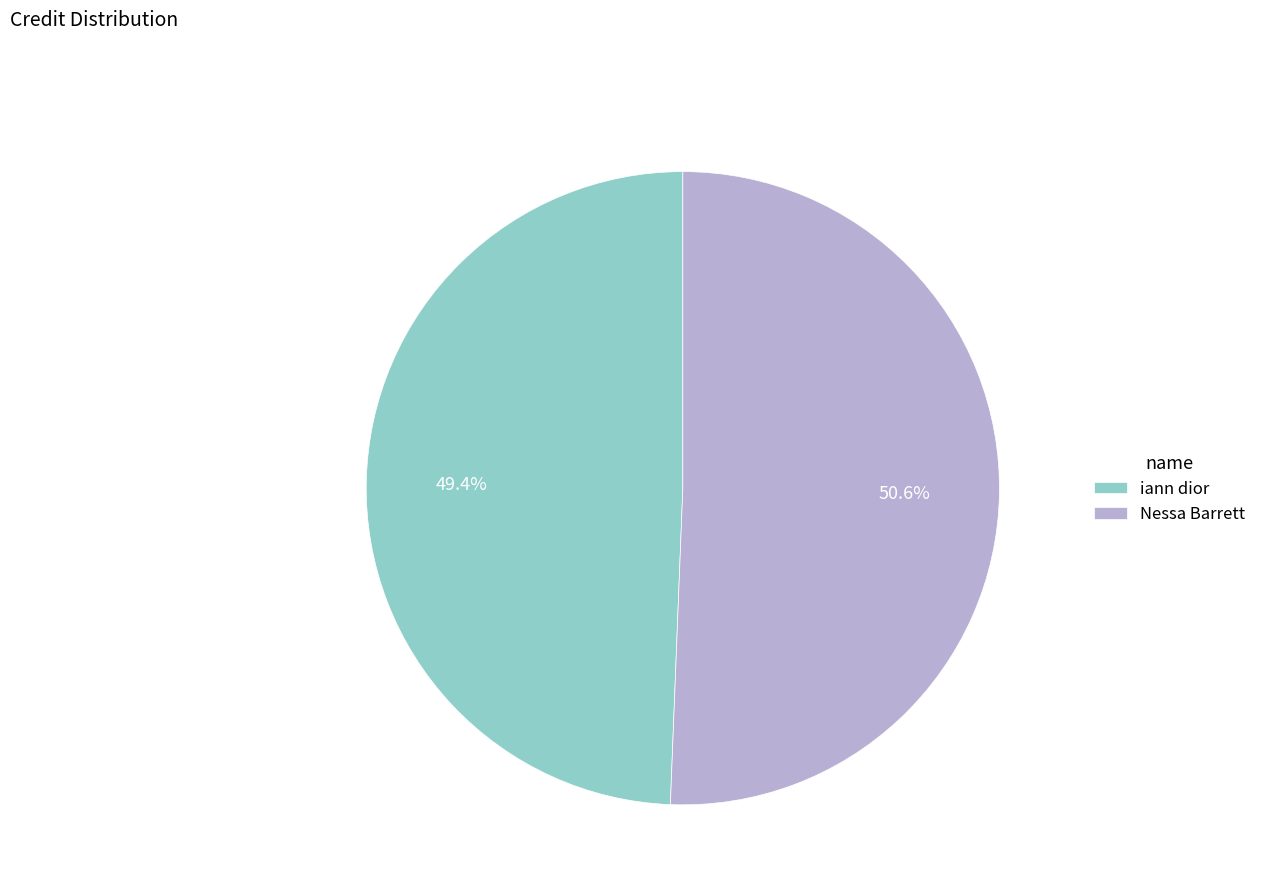

Which slice represents more than half of the pie?

Nessa Barrett